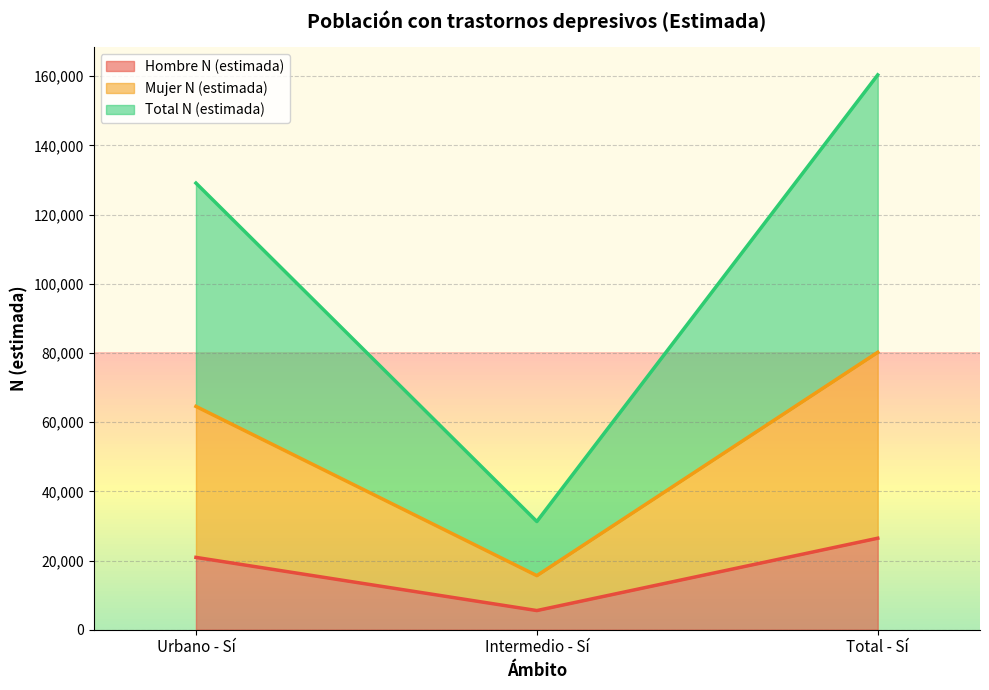

Is the value of Mujer N (estimada) at Intermedio - Sí greater than the value of Total N (estimada) at Urbano - Sí?

No